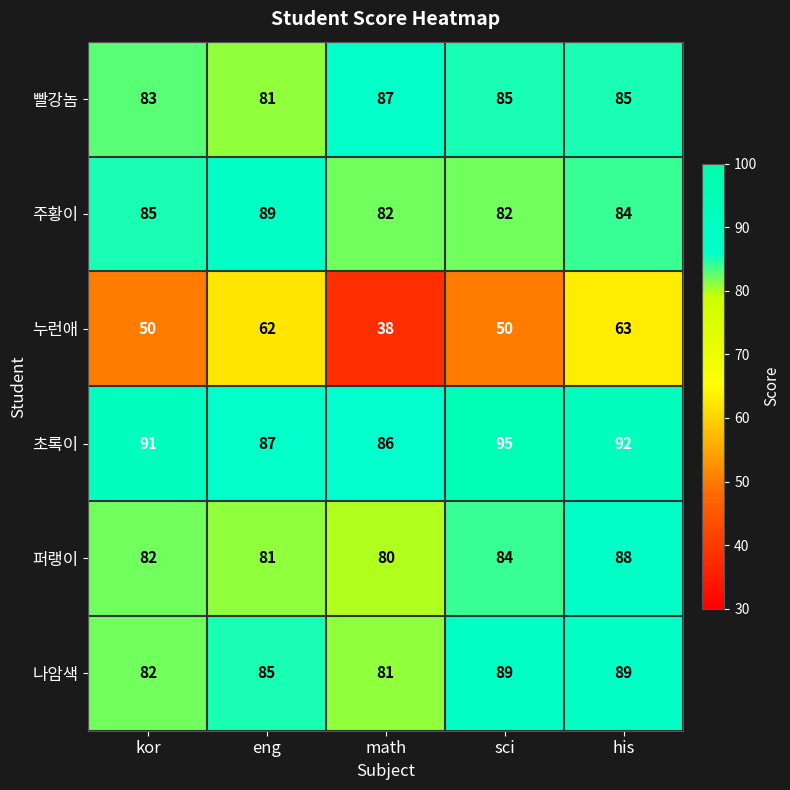

Reading left to right, extract all data points from this chart.

빨강놈: 83	81	87	85	85
주황이: 85	89	82	82	84
누런애: 50	62	38	50	63
초록이: 91	87	86	95	92
퍼랭이: 82	81	80	84	88
나암색: 82	85	81	89	89